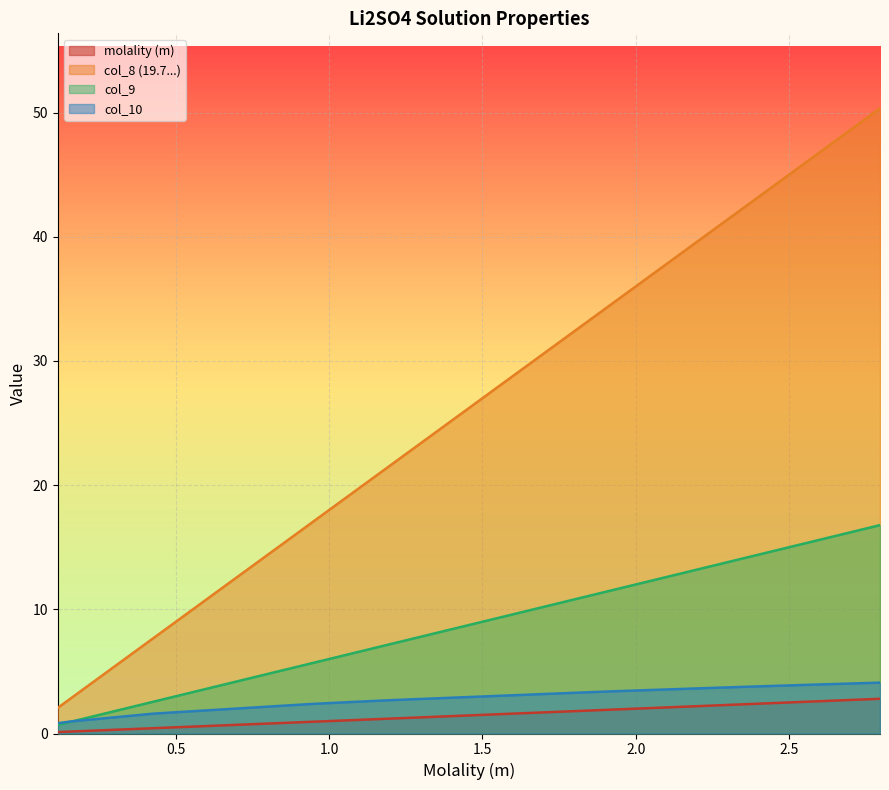

Rank the categories by molality (m) value from highest to lowest.

2.79692, 2.5791, 2.57503, 2.56462, 2.43176, 2.26713, 1.94647, 1.90305, 1.21436, 1.19438, 1.16333, 1.13737, 1.09604, 1.0263, 0.94349, 0.94342, 0.43031, 0.42624, 0.15548, 0.1148